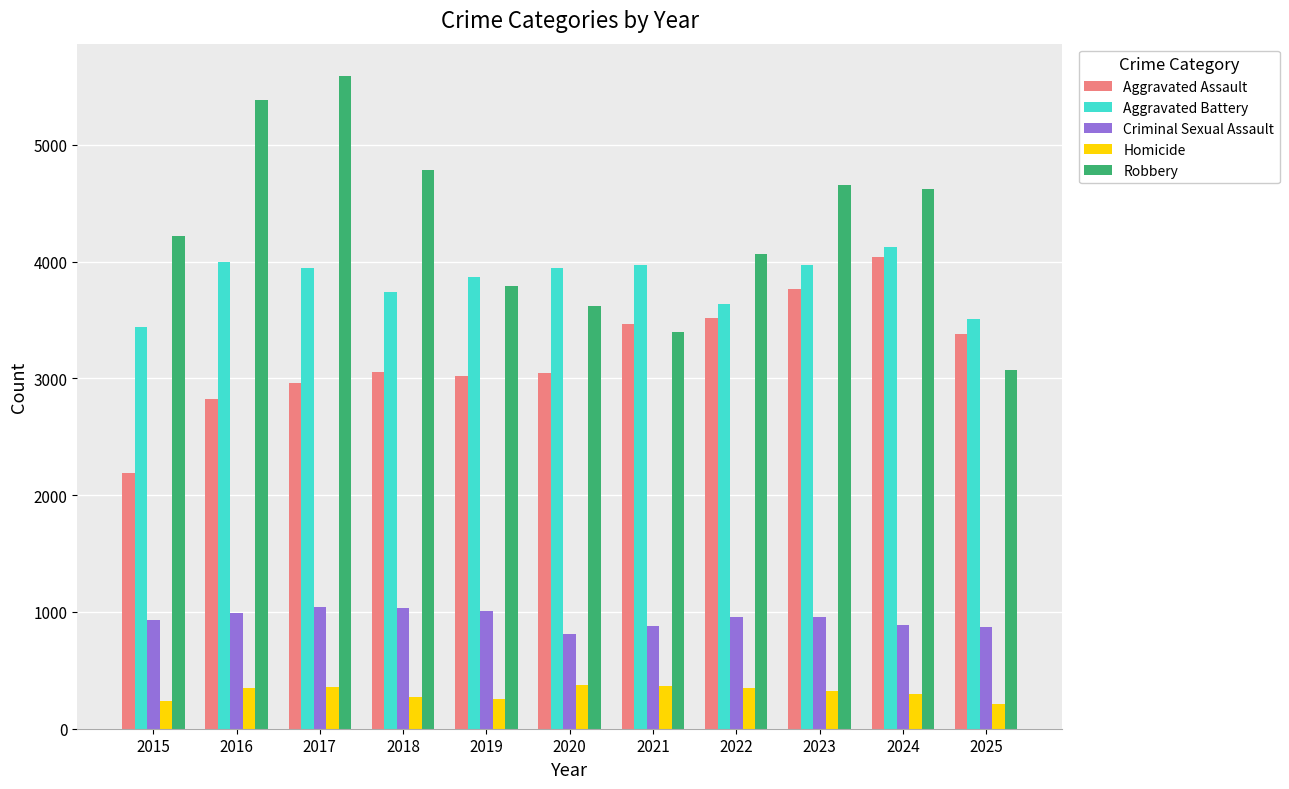

What is the difference between the maximum and minimum values in the Criminal Sexual Assault series?

230